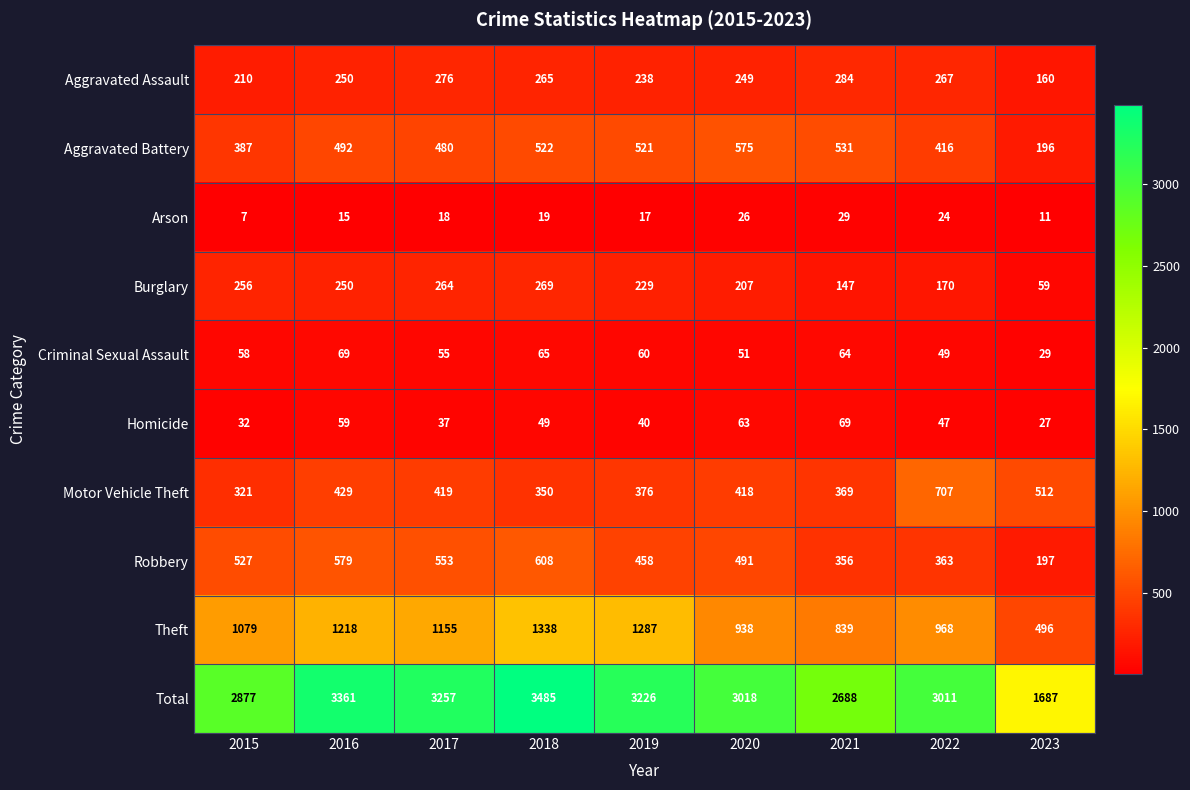

What is the difference between the maximum and minimum values in the Arson series?

22